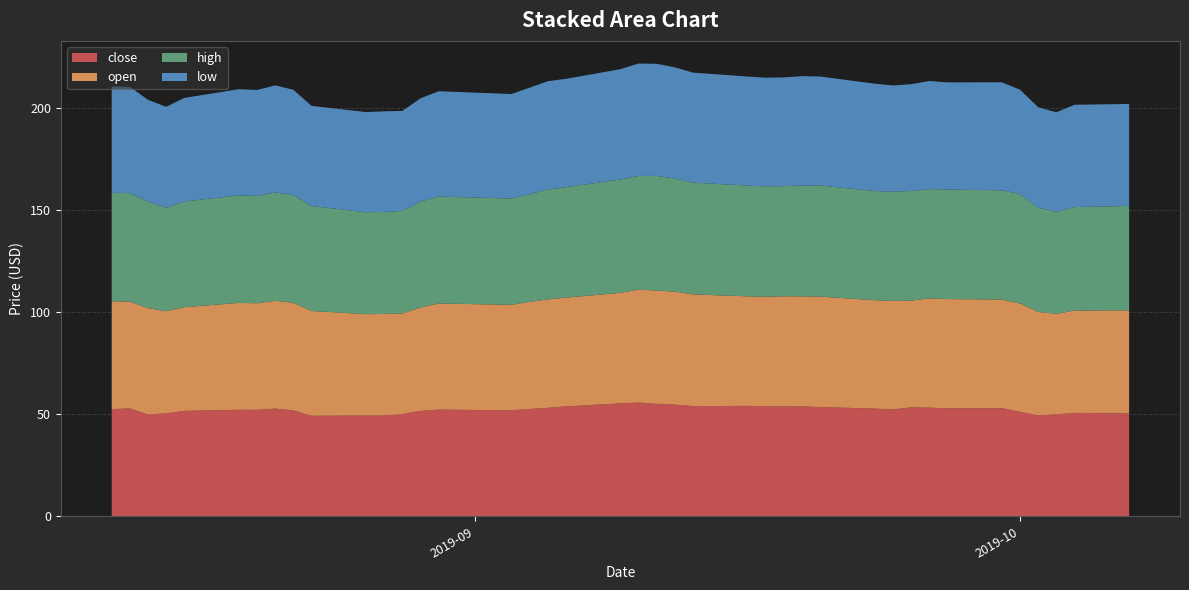

Reading left to right, what are all the values shown in this chart?

close: 52.5	52.9	49.9	50.5	51.6	52.2	52.1	52.8	51.9	49.3	49.4	49.3	50.1	51.6	52.3	52.0	52.6	53.1	53.9	55.4	55.7	55.1	54.7	54.0	54.1	53.9	53.9	53.9	53.5	52.8	52.4	53.4	53.2	52.9	53.0	51.2	49.5	50.0	50.7	50.4
open: 52.9	52.3	52.1	50.0	50.8	52.3	52.2	52.8	52.8	51.3	49.7	49.8	49.3	50.7	52.0	51.7	52.5	53.1	53.3	54.1	55.3	55.5	55.4	54.7	53.7	53.7	53.9	53.9	54.1	53.1	53.1	52.3	53.5	53.5	53.2	53.1	50.7	49.2	50.1	50.5
high: 53.1	53.2	52.2	50.7	51.8	52.7	52.6	53.1	52.8	51.4	49.9	50.0	50.2	51.9	52.4	52.1	52.7	53.9	54.1	55.5	55.7	56.1	55.4	54.7	54.3	54.1	54.0	54.2	54.4	53.5	53.5	53.8	53.5	53.7	53.5	53.6	51.0	50.0	50.7	51.1
low: 52.1	52.1	49.8	49.5	50.8	52.0	51.9	52.5	51.5	49.1	49.1	49.3	49.0	50.6	51.6	51.2	52.2	53.0	53.1	54.0	55.1	54.9	54.5	53.9	53.4	53.2	53.2	53.6	53.4	52.6	52.1	52.3	52.9	52.5	52.9	51.1	49.2	48.8	50.1	50.0